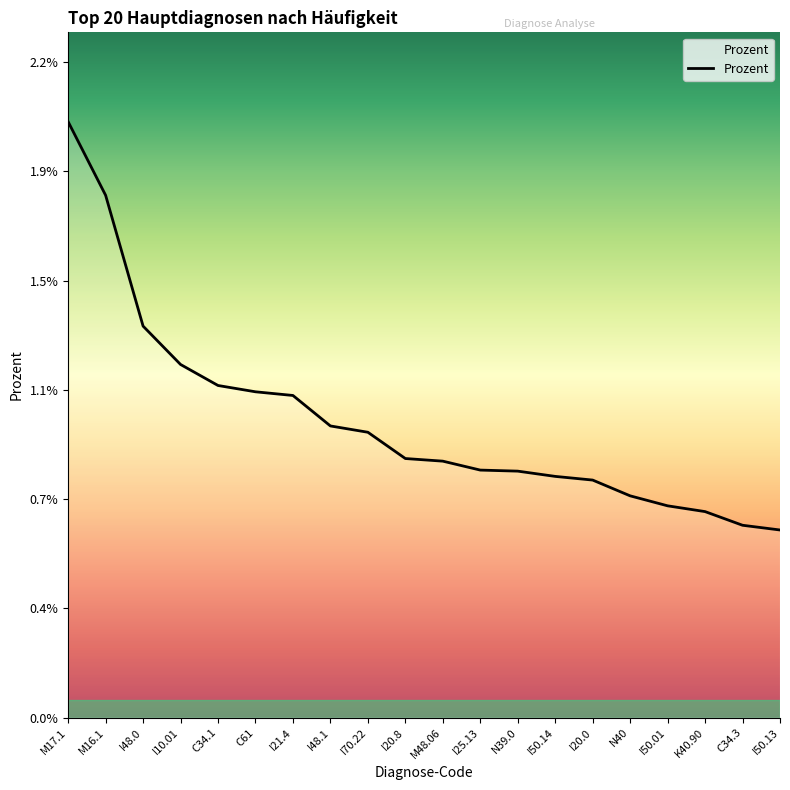

Rank the categories by value from highest to lowest.

M17.1, M16.1, I48.0, I10.01, C34.1, C61, I21.4, I48.1, I70.22, I20.8, M48.06, I25.13, N39.0, I50.14, I20.0, N40, I50.01, K40.90, C34.3, I50.13